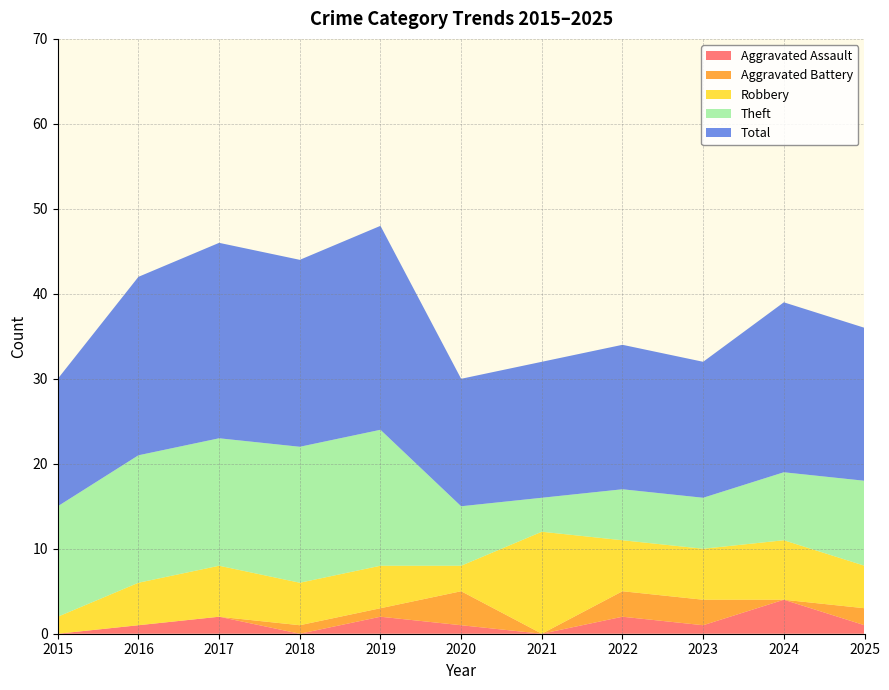

Reading right to left, what are all the values shown in this chart?

Aggravated Assault: 2025=1	2024=4	2023=1	2022=2	2021=0	2020=1	2019=2	2018=0	2017=2	2016=1	2015=0
Aggravated Battery: 2025=2	2024=0	2023=3	2022=3	2021=0	2020=4	2019=1	2018=1	2017=0	2016=0	2015=0
Robbery: 2025=5	2024=7	2023=6	2022=6	2021=12	2020=3	2019=5	2018=5	2017=6	2016=5	2015=2
Theft: 2025=10	2024=8	2023=6	2022=6	2021=4	2020=7	2019=16	2018=16	2017=15	2016=15	2015=13
Total: 2025=18	2024=20	2023=16	2022=17	2021=16	2020=15	2019=24	2018=22	2017=23	2016=21	2015=15